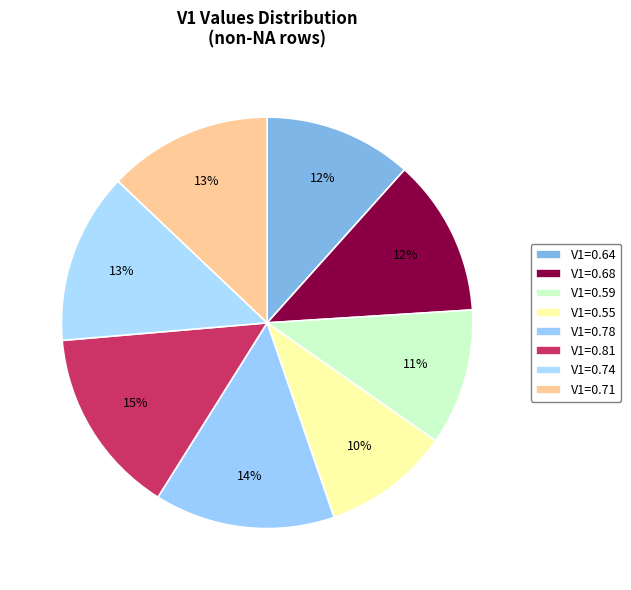

How many segments does this pie chart have?

8